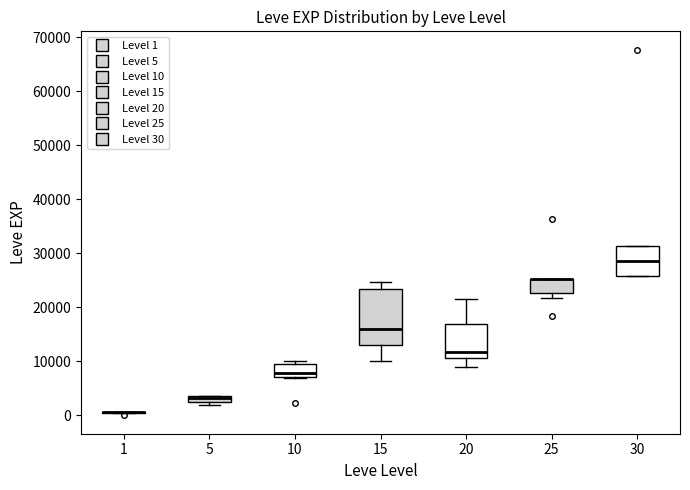

Which box is the tallest, from its lower edge to its upper edge?

15